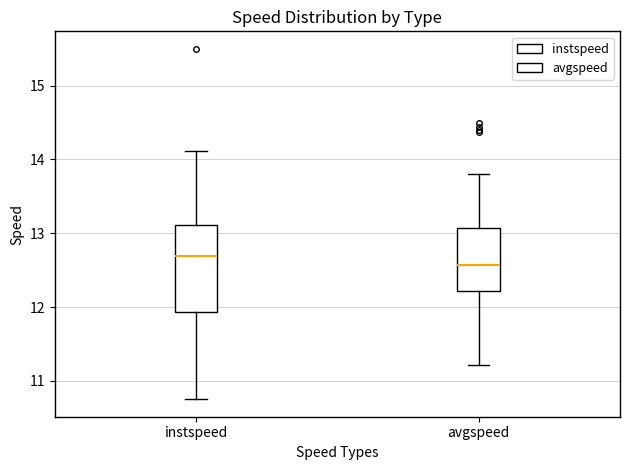

Which box is the tallest, from its lower edge to its upper edge?

instspeed